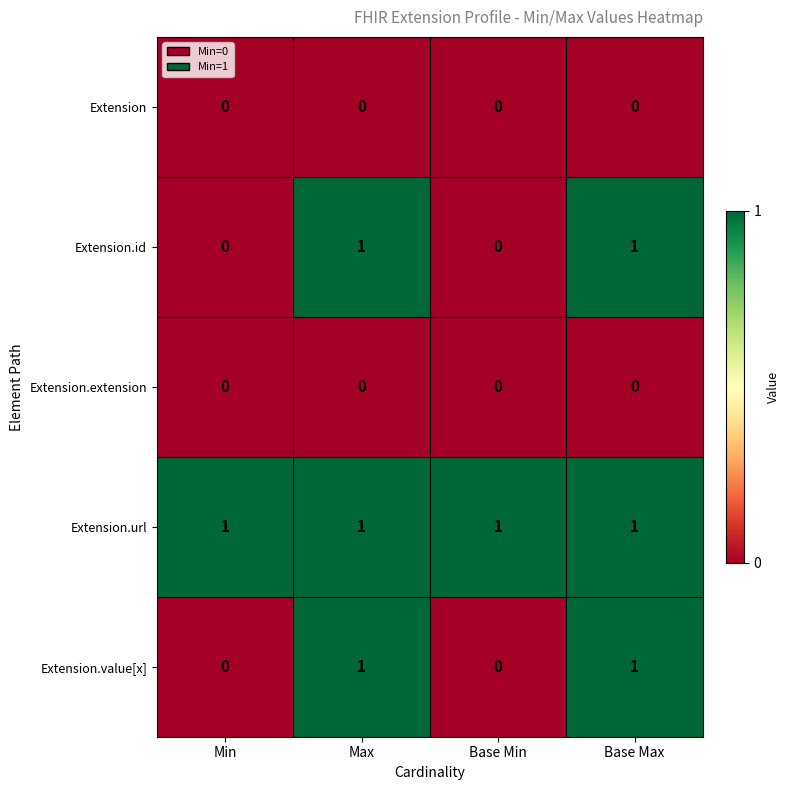

Reading right to left, transcribe all the data shown in this chart.

Extension: 0	0	0	0
Extension.id: 1	0	1	0
Extension.extension: 0	0	0	0
Extension.url: 1	1	1	1
Extension.value[x]: 1	0	1	0